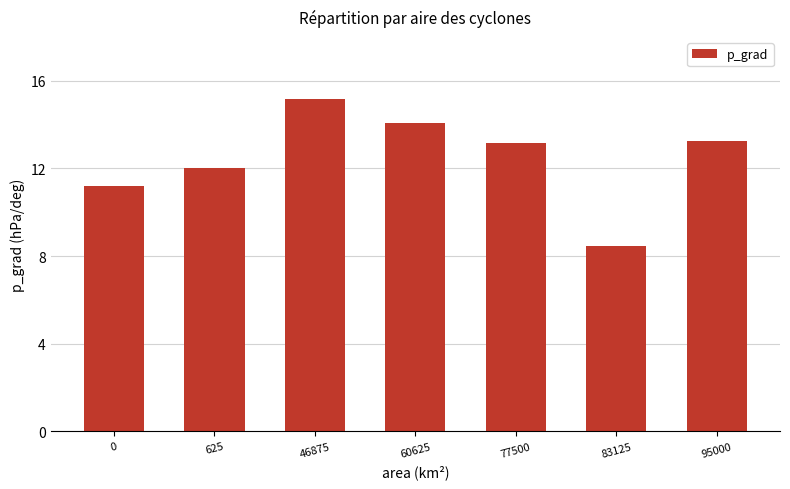

Which label corresponds to the smallest value in the chart?

83125